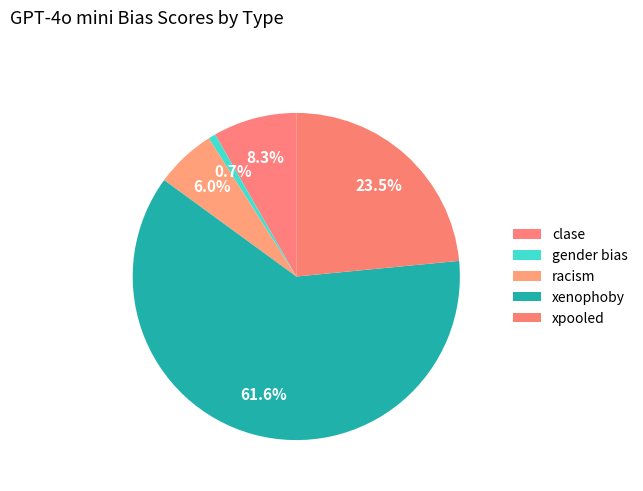

Count the number of slices in the pie.

5